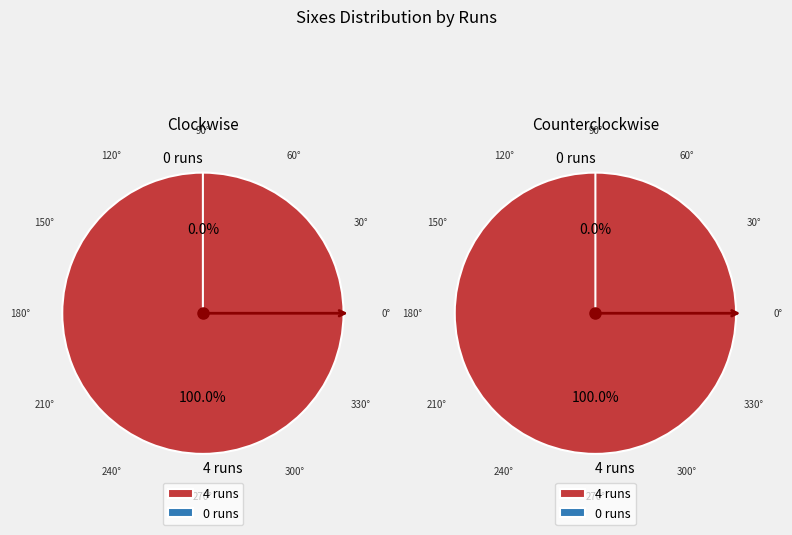

Does 0 runs account for over 50% of the chart?

No